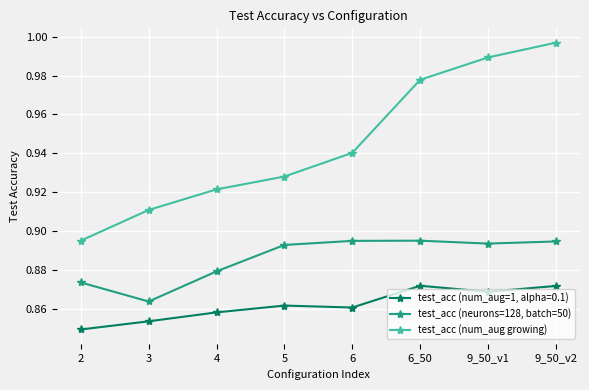

Does the chart display data point markers on the line(s)?

Yes